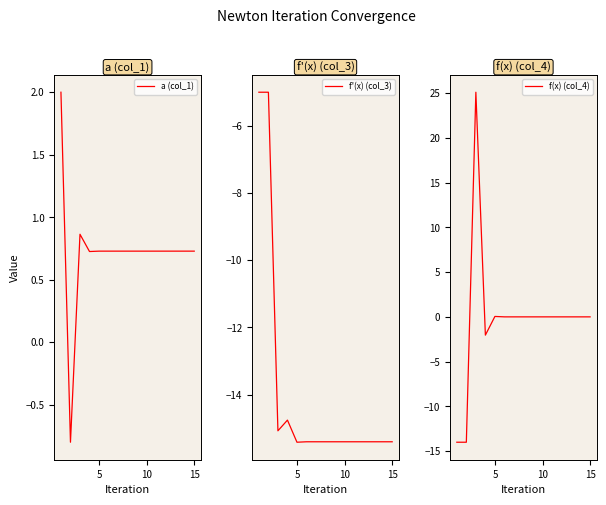

At how many categories does at least one series exceed -6?

15